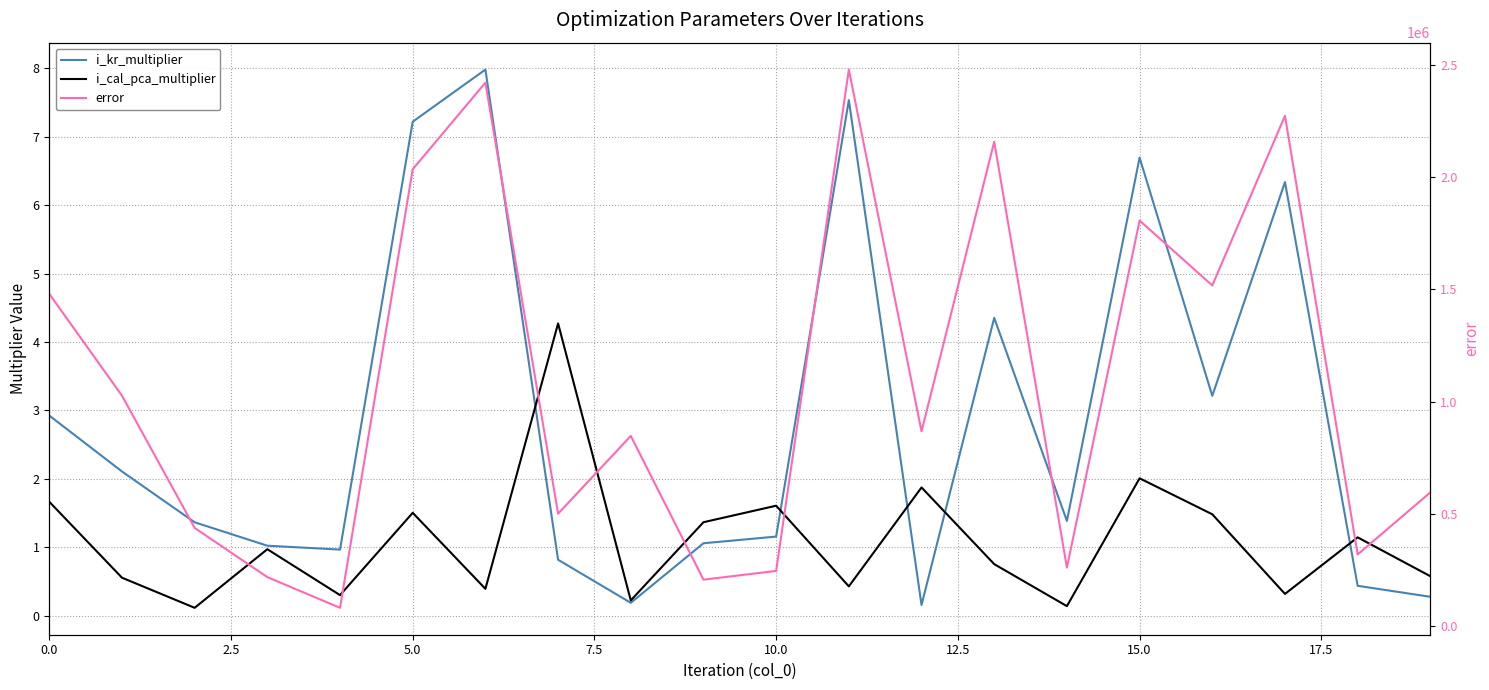

True or false: i_cal_pca_multiplier and error intersect in this chart.

False